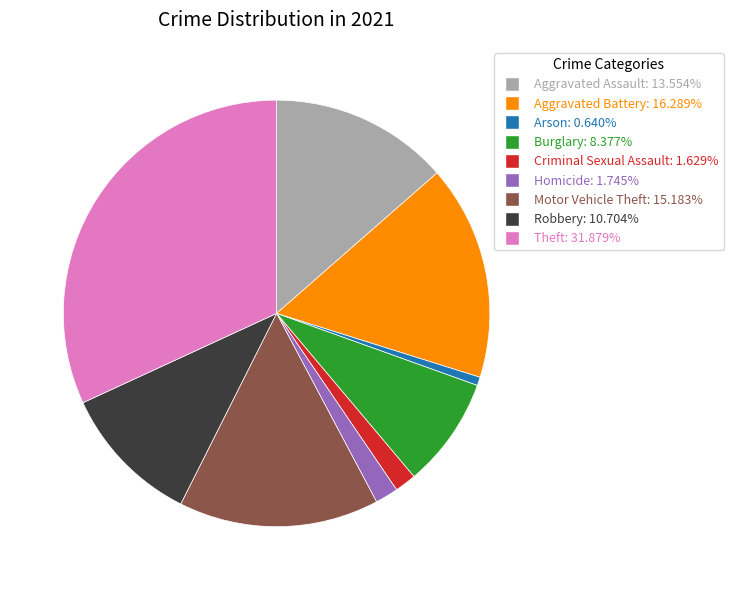

Approximately how many times larger is the value at Aggravated Assault: 13.554% compared to Burglary: 8.377%?

1.6